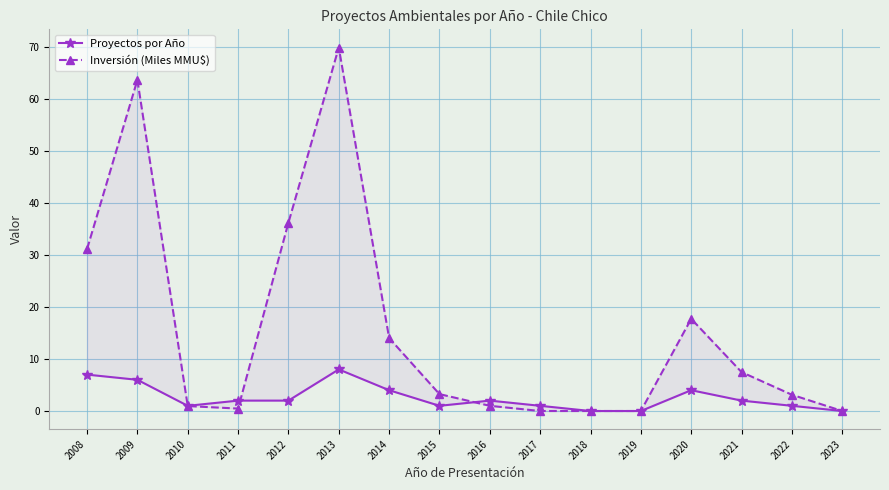

True or false: Proyectos por Año and Inversión (Miles MMU$) cross at least once.

True